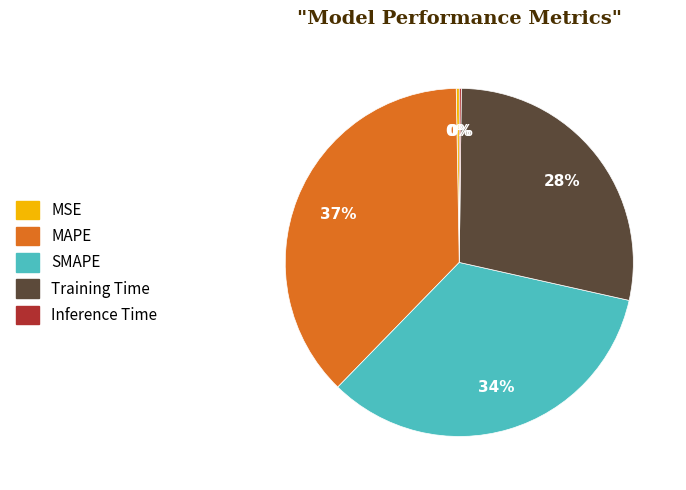

To the nearest percent, what is the average slice percentage?

20%